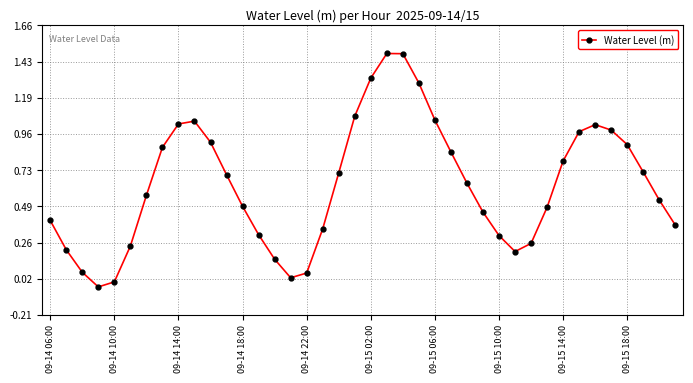

What is the sum of all values?

25.2